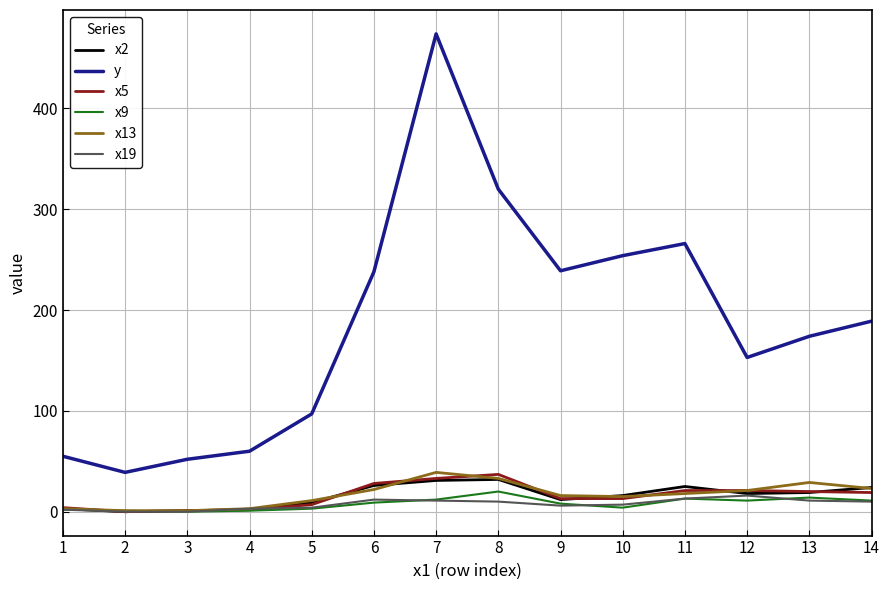

True or false: x13 and y cross at least once.

False